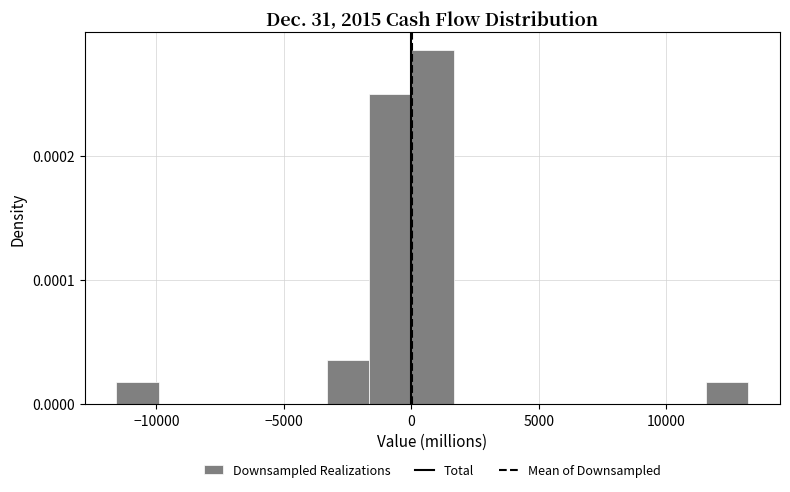

Around what value on the x-axis is the tallest bar? Give the approximate position of its centre, as read against the axis.

1000